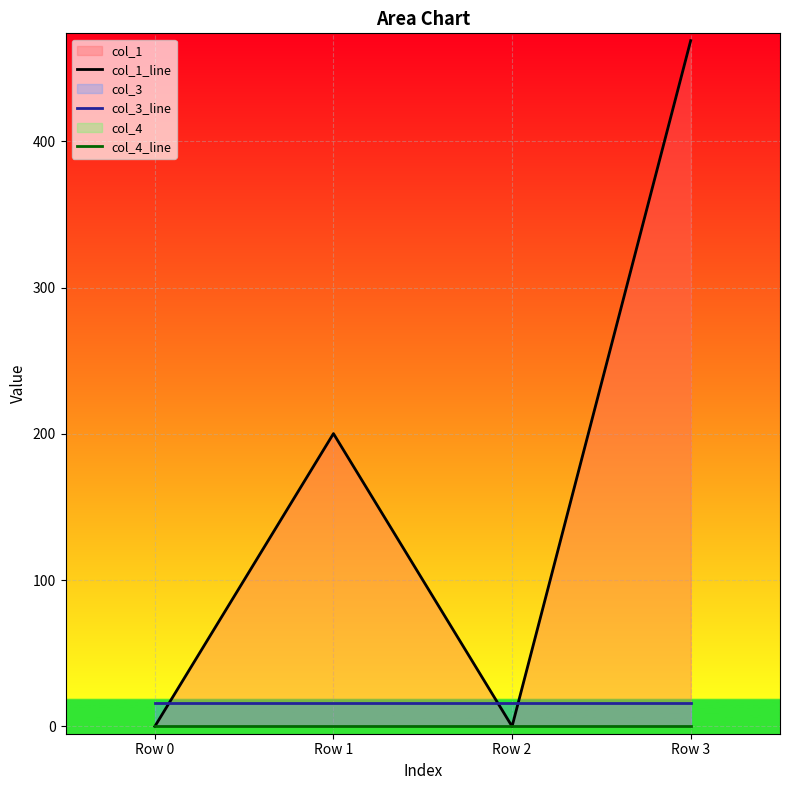

What is the difference between the highest and lowest values at Row 1?

200.2